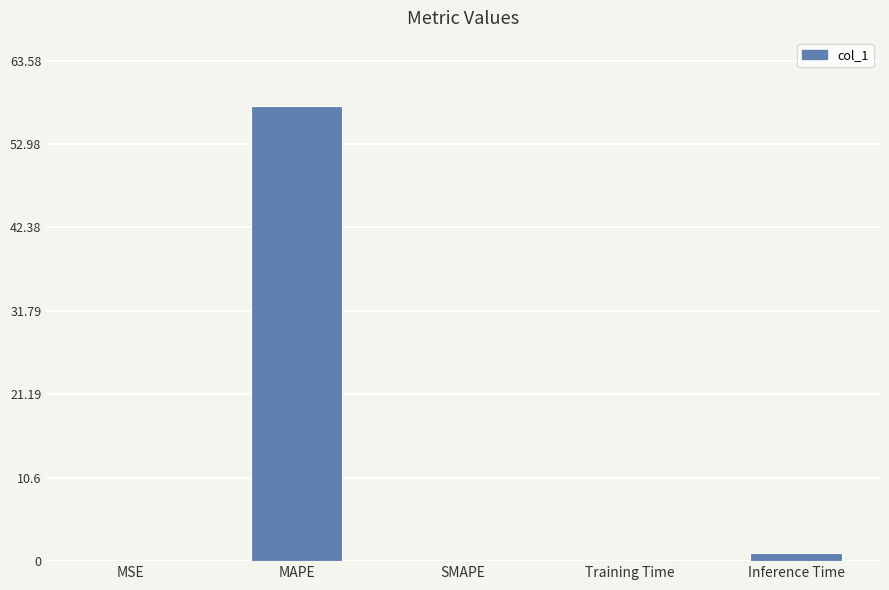

What is the change in value from MAPE to SMAPE?

-57.8